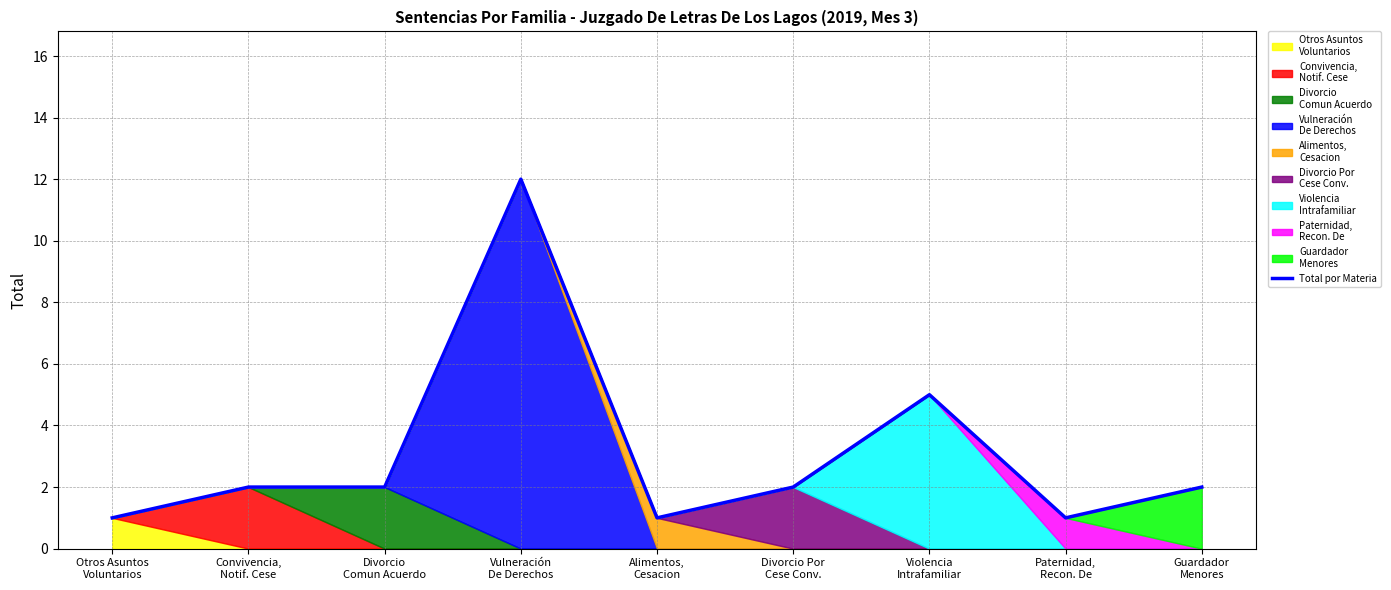

Rank the categories by value from lowest to highest.

Otros Asuntos
Voluntarios, Alimentos,
Cesacion, Paternidad,
Recon. De, Convivencia,
Notif. Cese, Divorcio
Comun Acuerdo, Divorcio Por
Cese Conv., Guardador
Menores, Violencia
Intrafamiliar, Vulneración
De Derechos